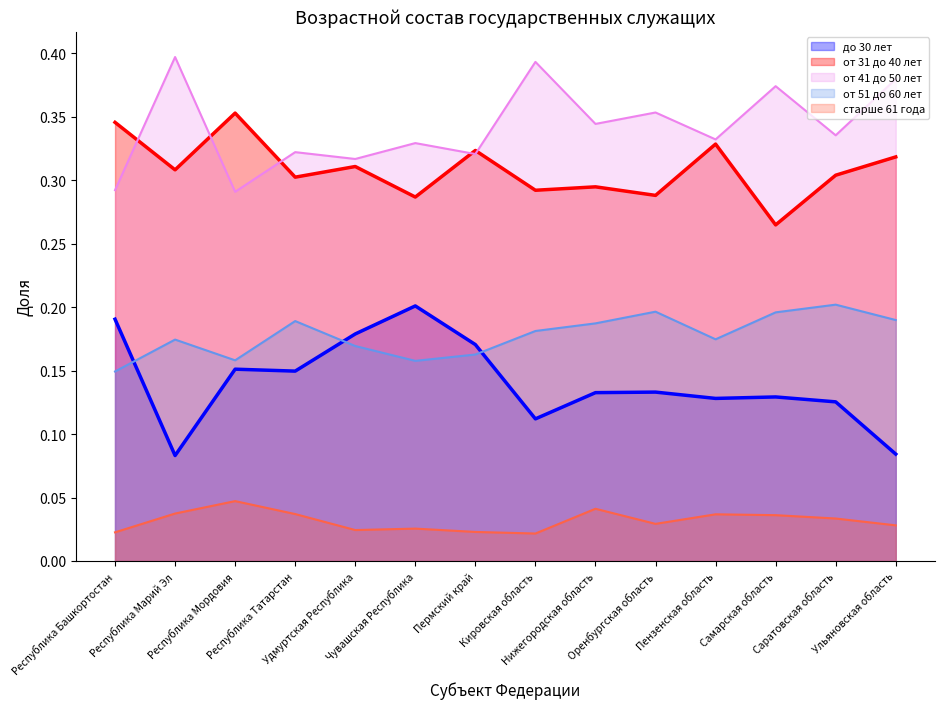

Reading left to right, what are all the values shown in this chart?

до 30 лет: 0.2	0.1	0.2	0.1	0.2	0.2	0.2	0.1	0.1	0.1	0.1	0.1	0.1	0.1
от 31 до 40 лет: 0.3	0.3	0.4	0.3	0.3	0.3	0.3	0.3	0.3	0.3	0.3	0.3	0.3	0.3
от 41 до 50 лет: 0.3	0.4	0.3	0.3	0.3	0.3	0.3	0.4	0.3	0.4	0.3	0.4	0.3	0.4
от 51 до 60 лет: 0.1	0.2	0.2	0.2	0.2	0.2	0.2	0.2	0.2	0.2	0.2	0.2	0.2	0.2
старше 61 года: 0.0	0.0	0.0	0.0	0.0	0.0	0.0	0.0	0.0	0.0	0.0	0.0	0.0	0.0